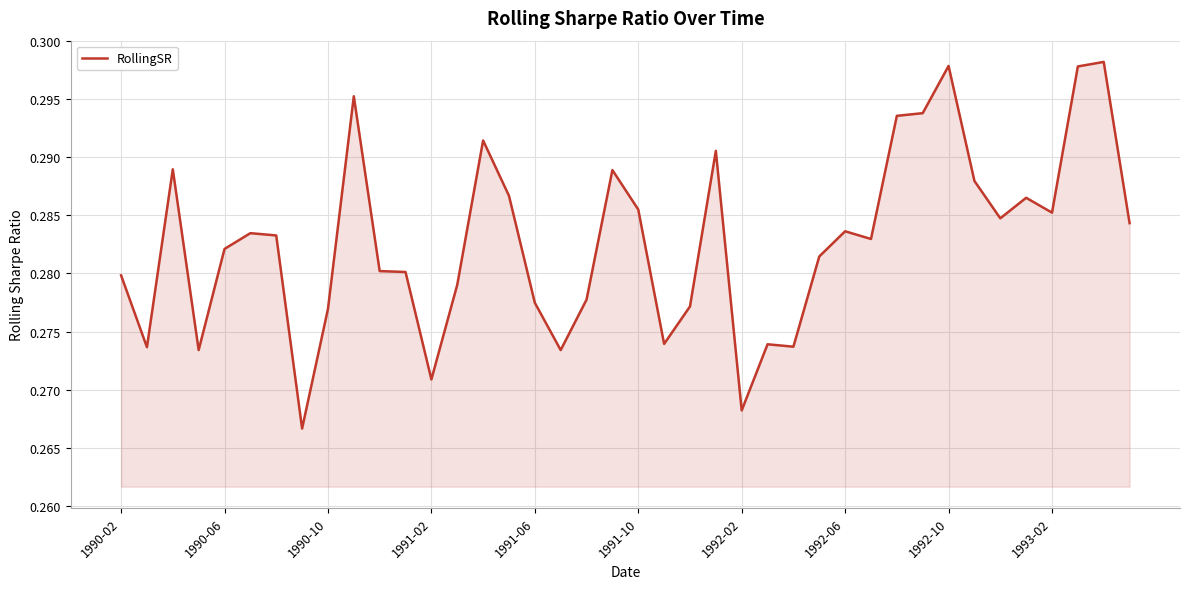

Is it true that the value at 1992-10 is 0.4?

False